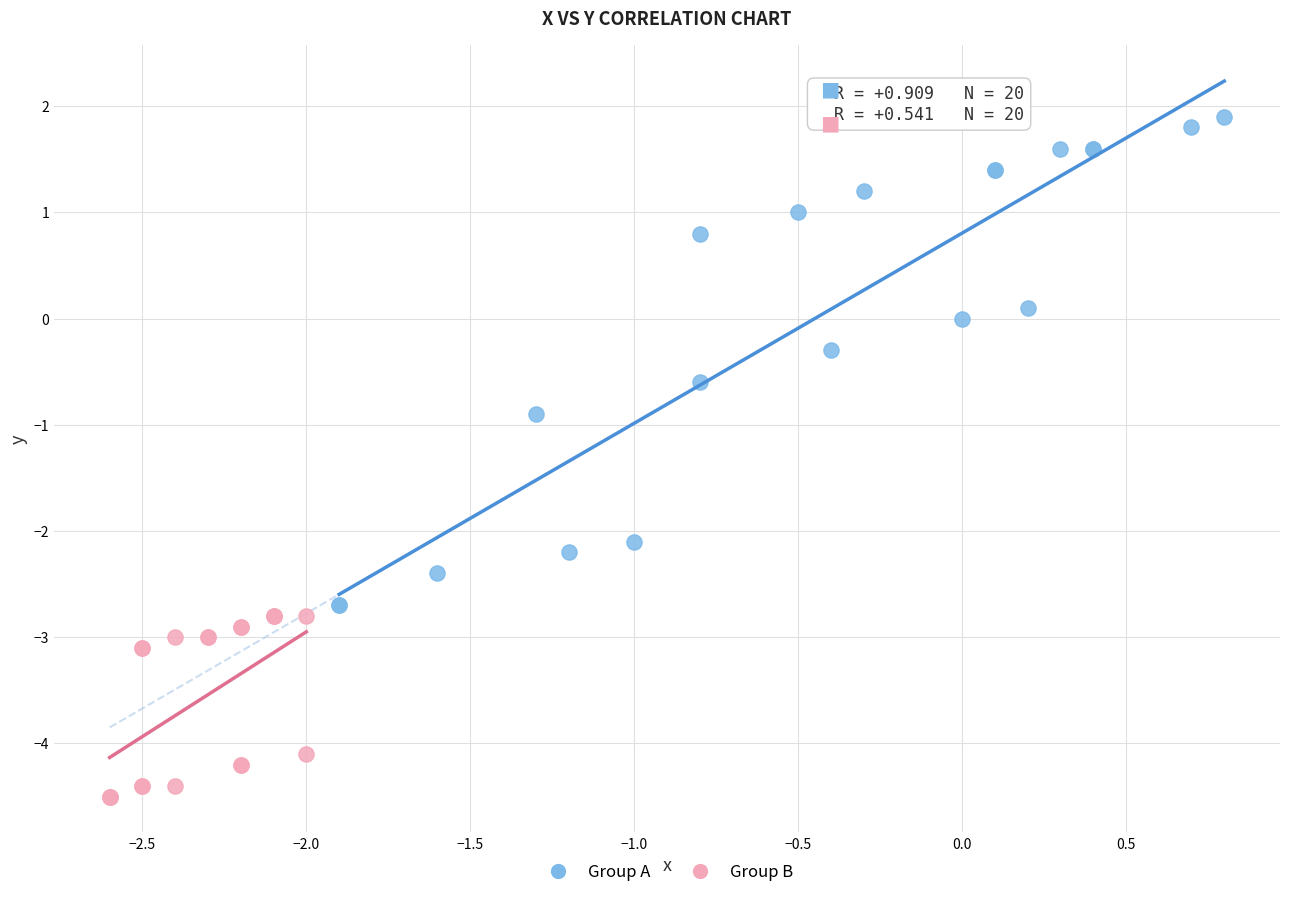

Which series contains the lowest Y value?

Group B